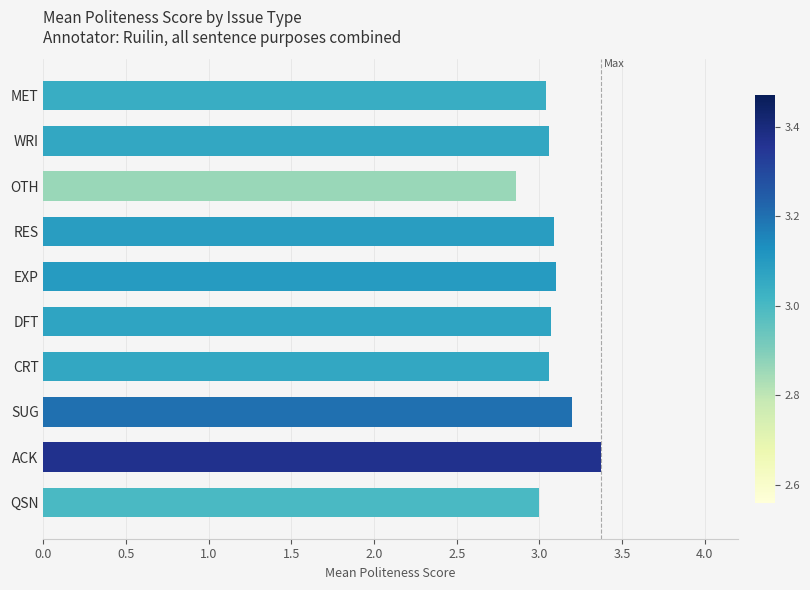

Which category has the lowest value across all series?

OTH